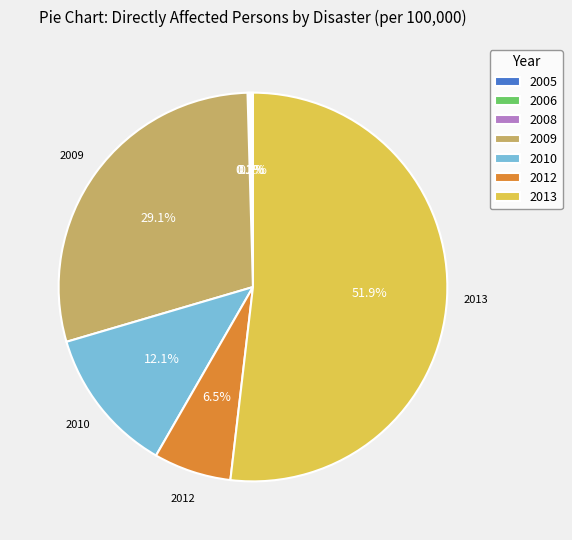

What is the largest slice in the pie chart?

2013